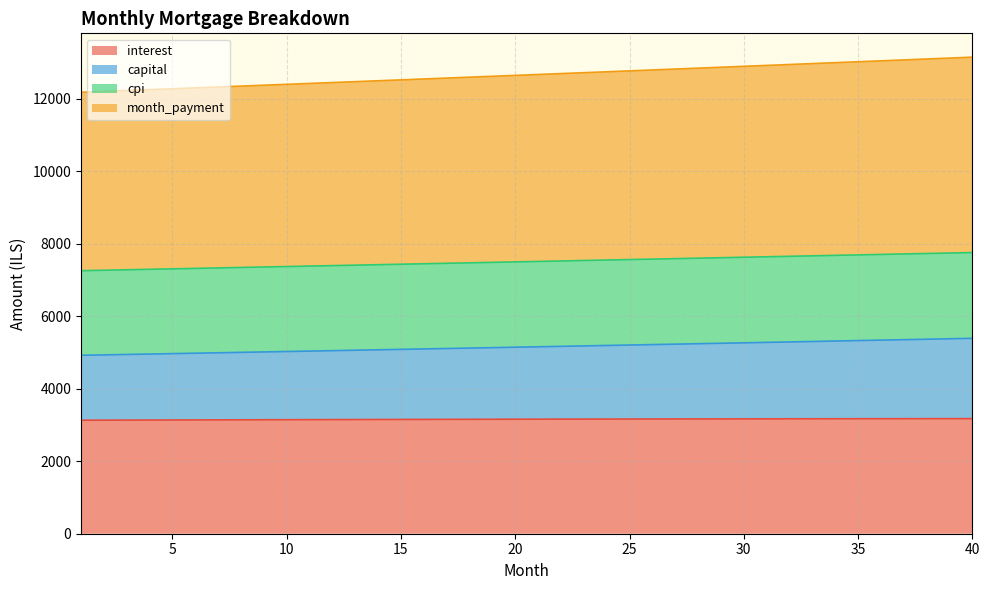

At which label is month_payment closest to 12667?

21